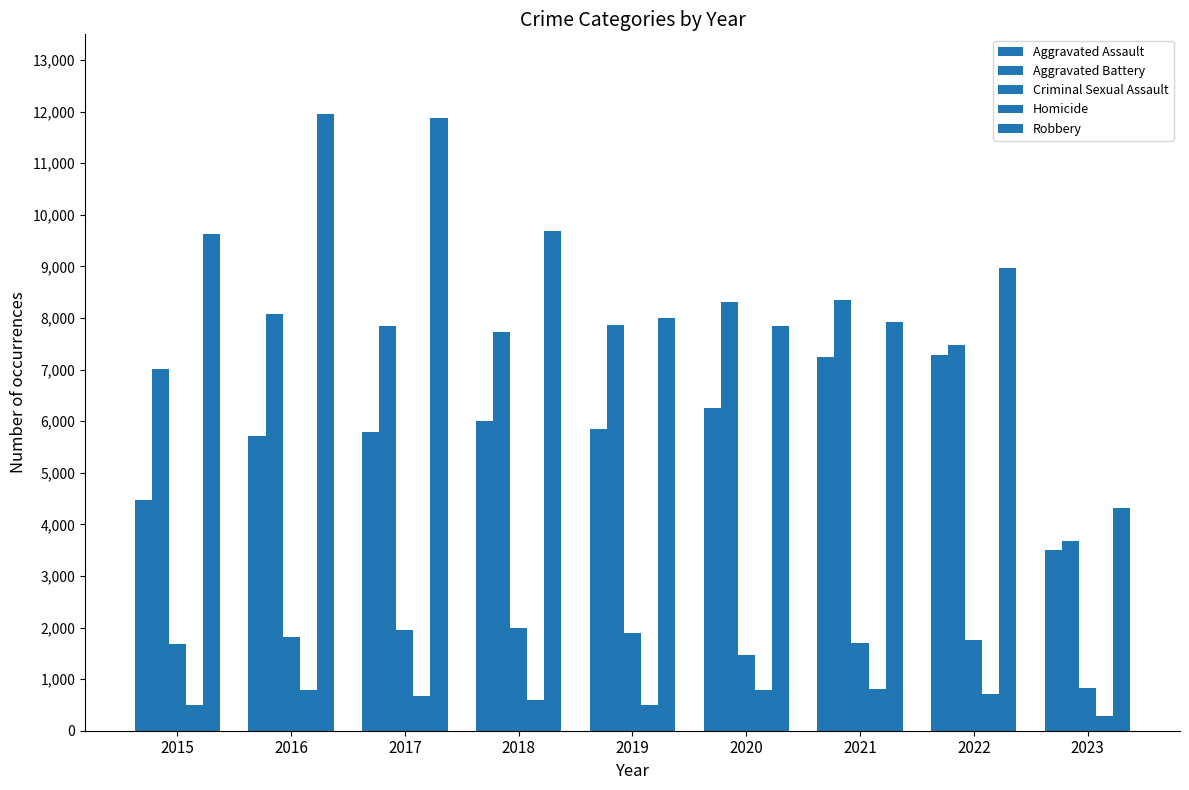

How many values in the Criminal Sexual Assault series are below 1766?

4